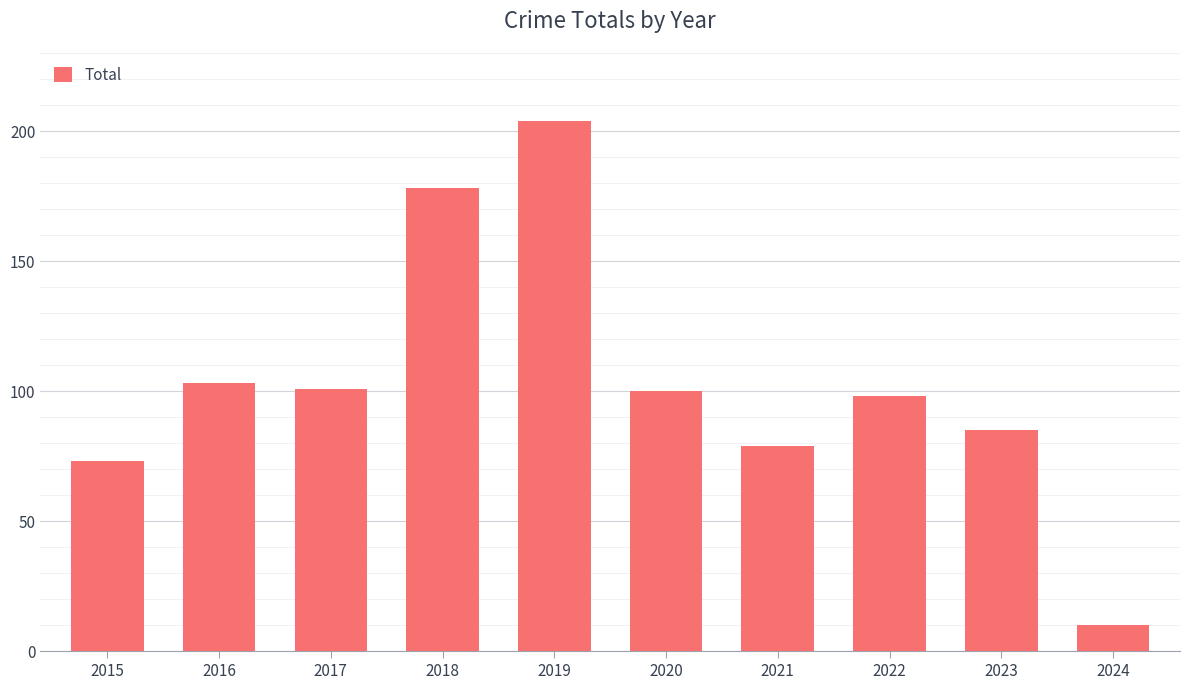

The value at 2021 is 79. True or false?

True